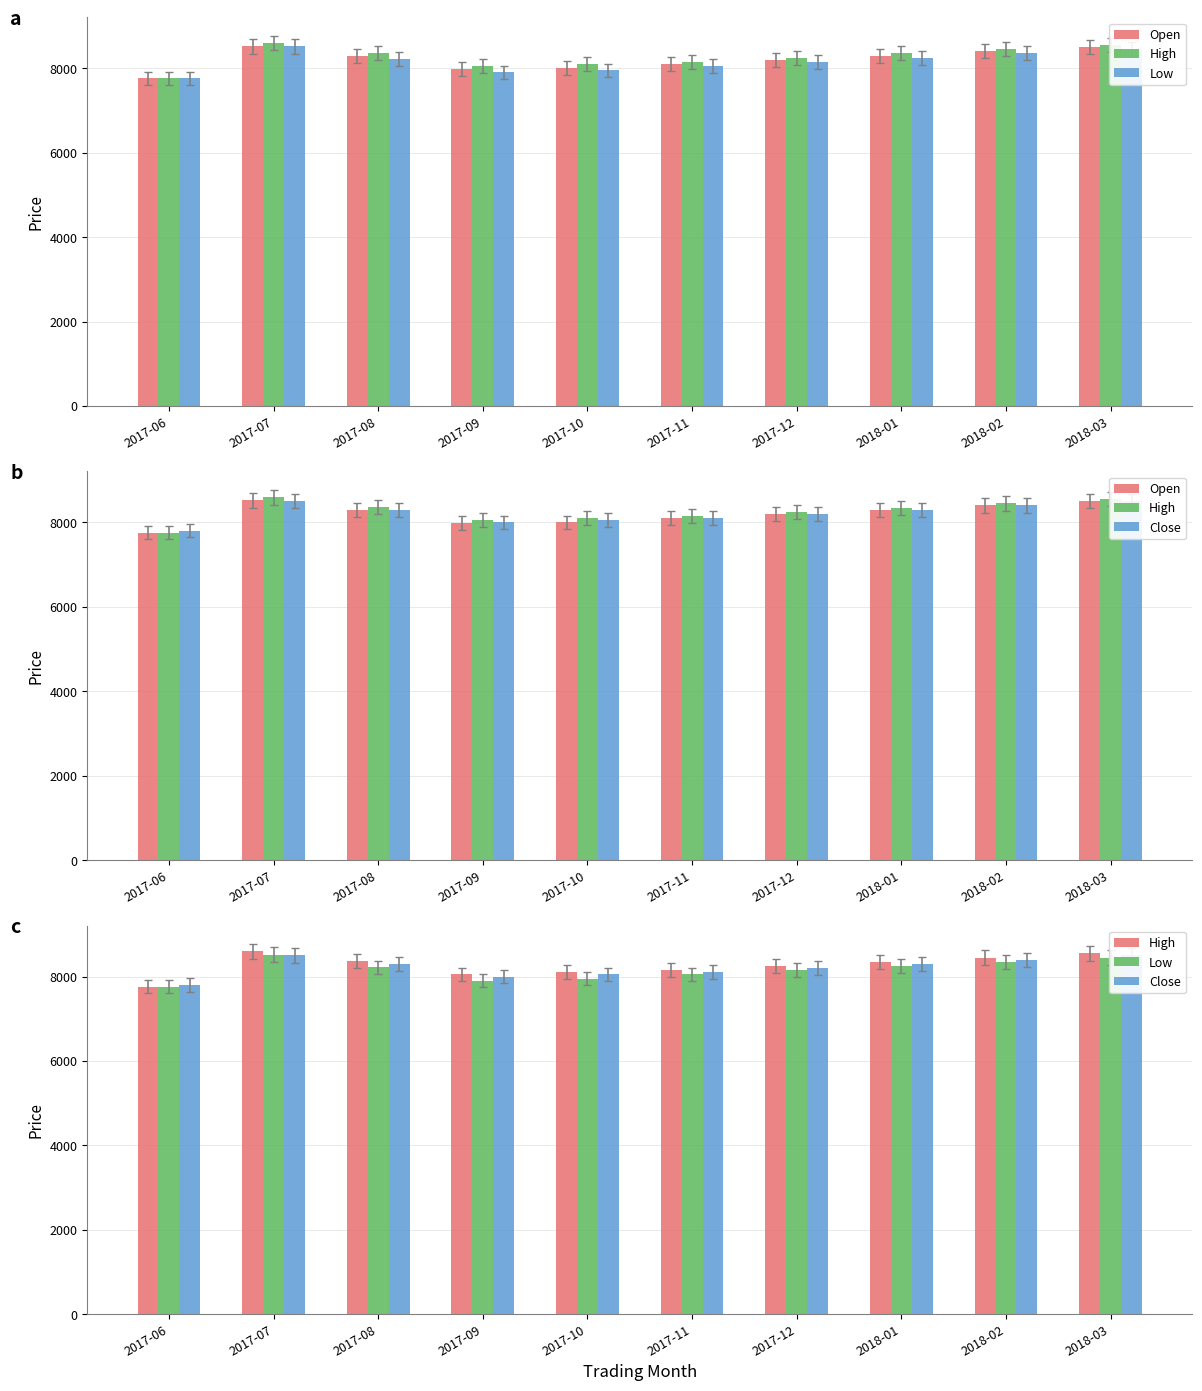

How many values in the Low series exceed 8215?

4